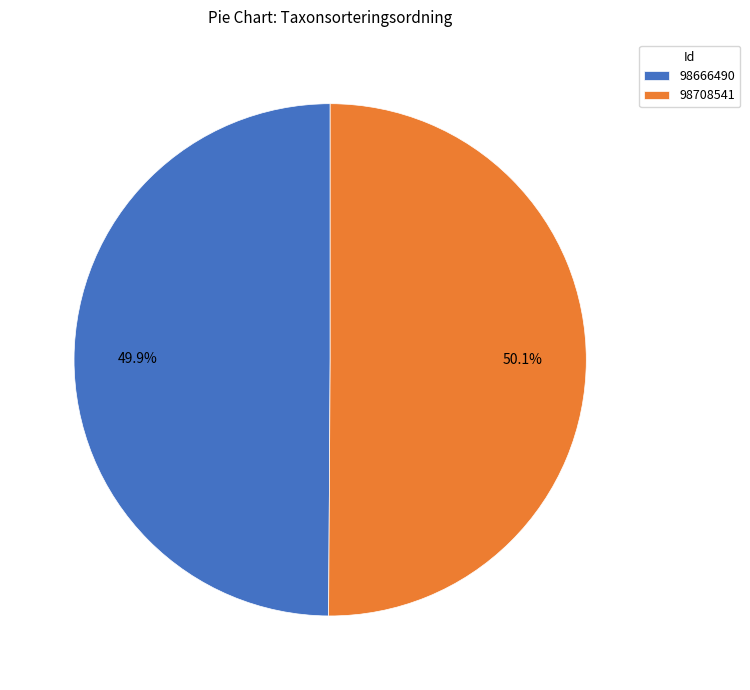

Approximately how many times larger is the value at 98708541 compared to 98666490?

1.0